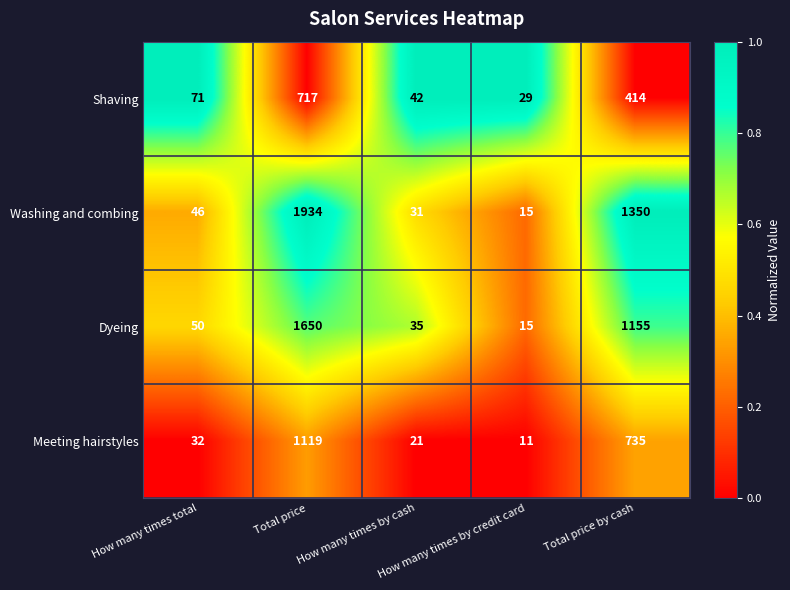

Which category has the highest value across all series?

Total price